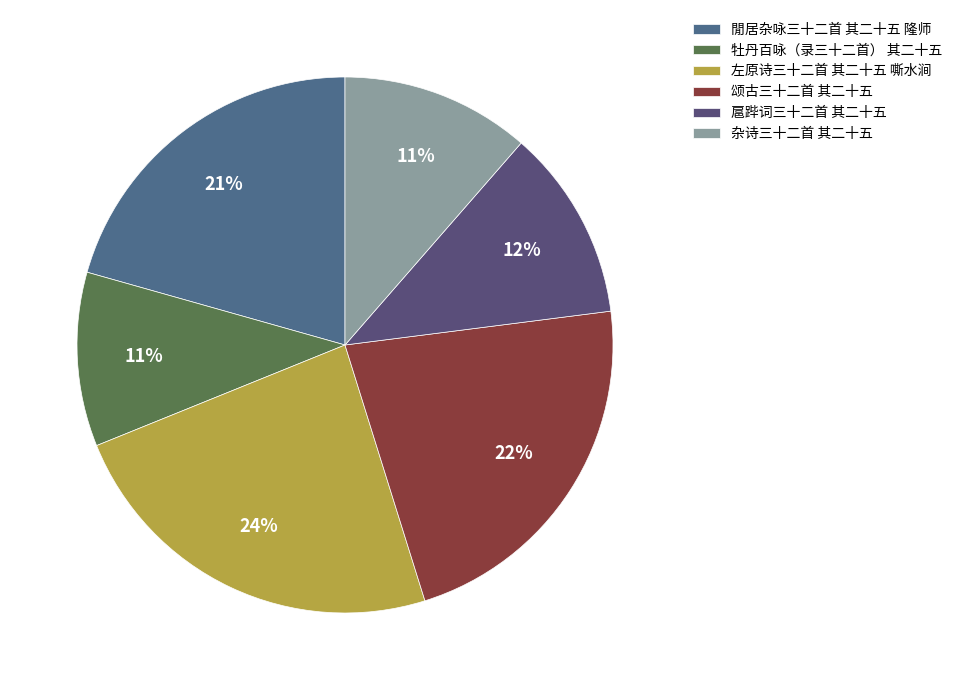

Is there a majority slice in this chart?

No